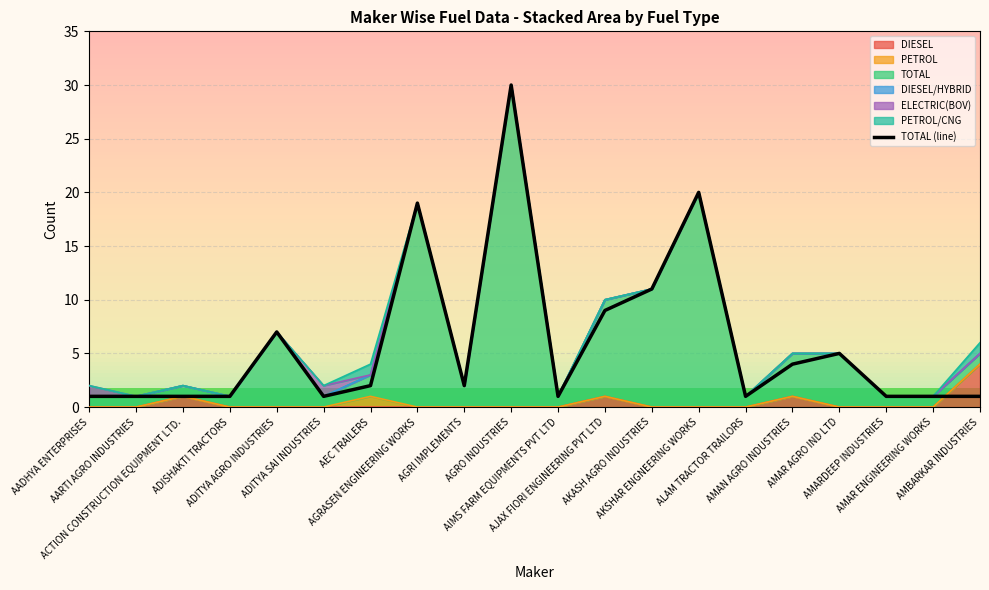

How many values are below 2?

10